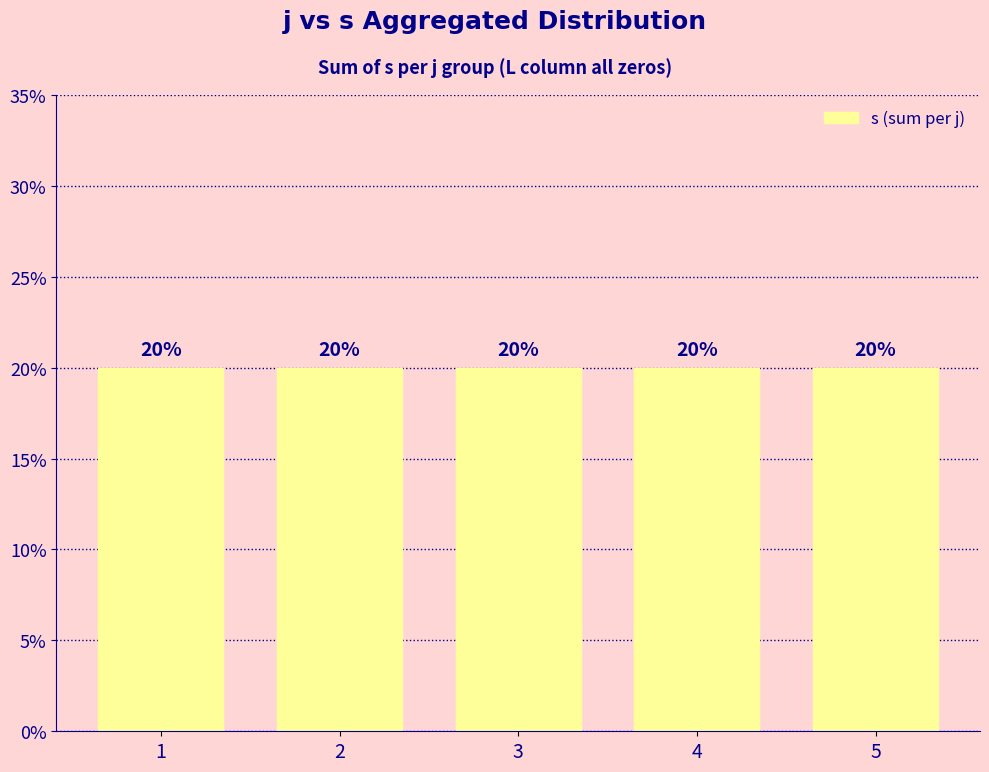

At which category is the sum across all series the highest?

5